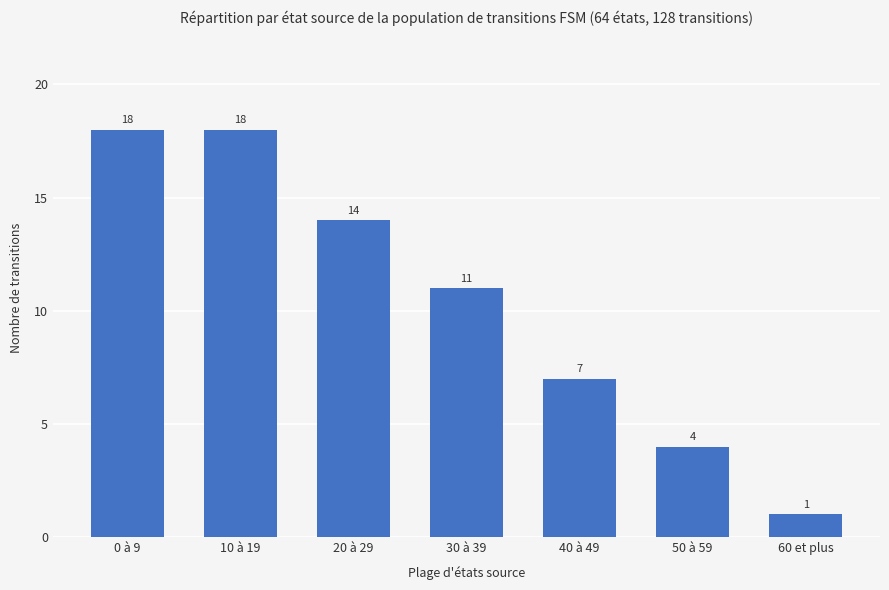

Are the bars grouped side by side (vs. stacked)?

No